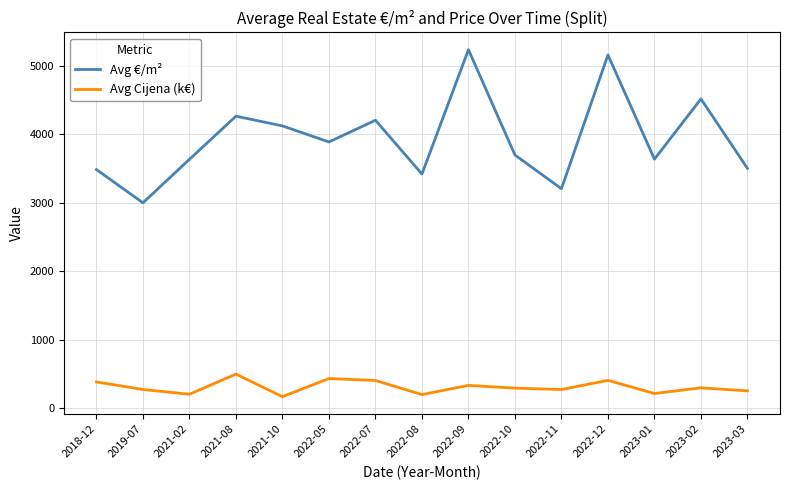

True or false: Avg €/m² and Avg Cijena (k€) intersect in this chart.

False